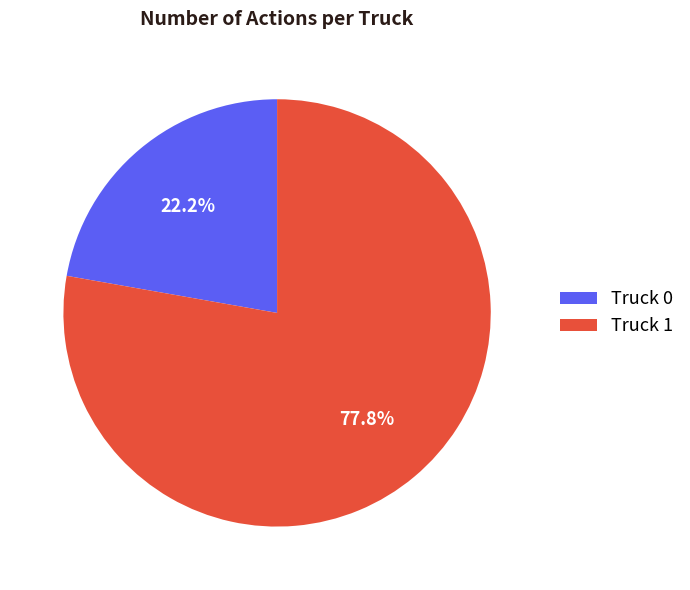

Combined, do Truck 0 and Truck 1 account for over 50%?

Yes